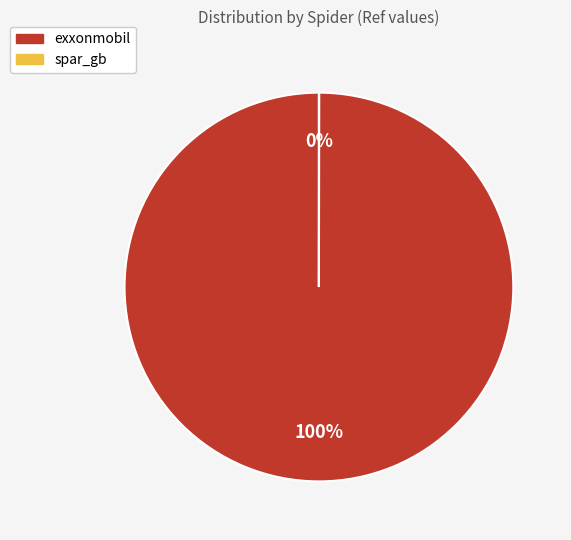

Is it true that exxonmobil is 86% of the pie?

False